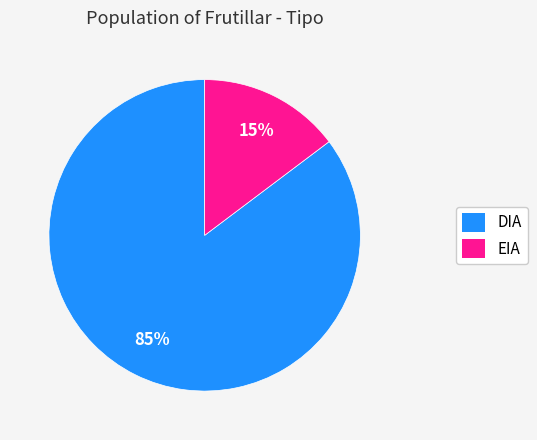

To the nearest percent, what is the average slice percentage?

50%